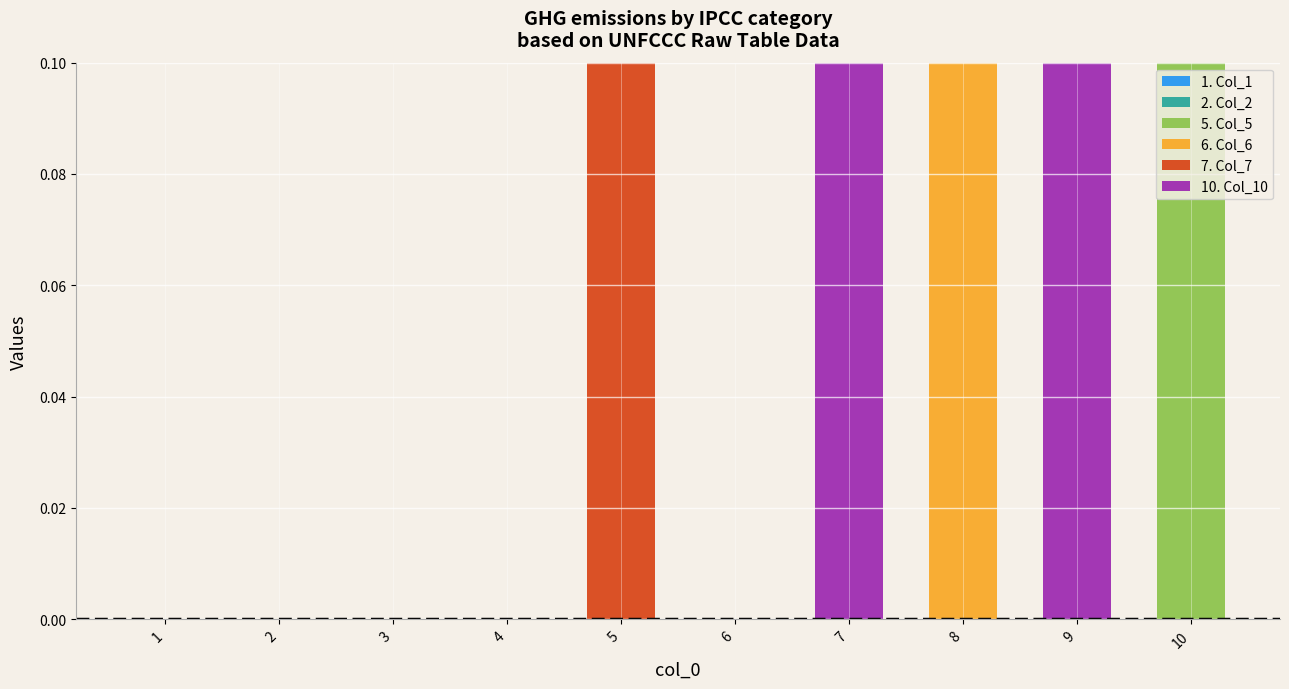

Is it true that 5. Col_5 equals -0.1 at 2?

False